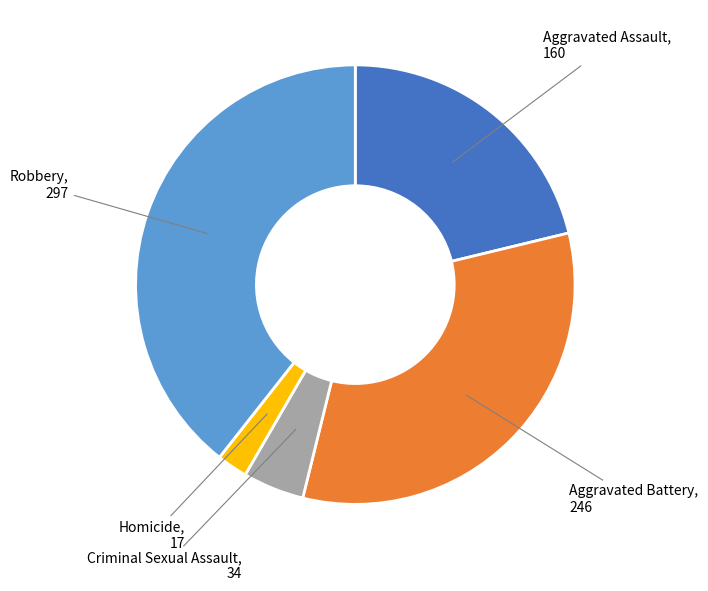

Is the sum of Aggravated Battery and Criminal Sexual Assault greater than half?

No